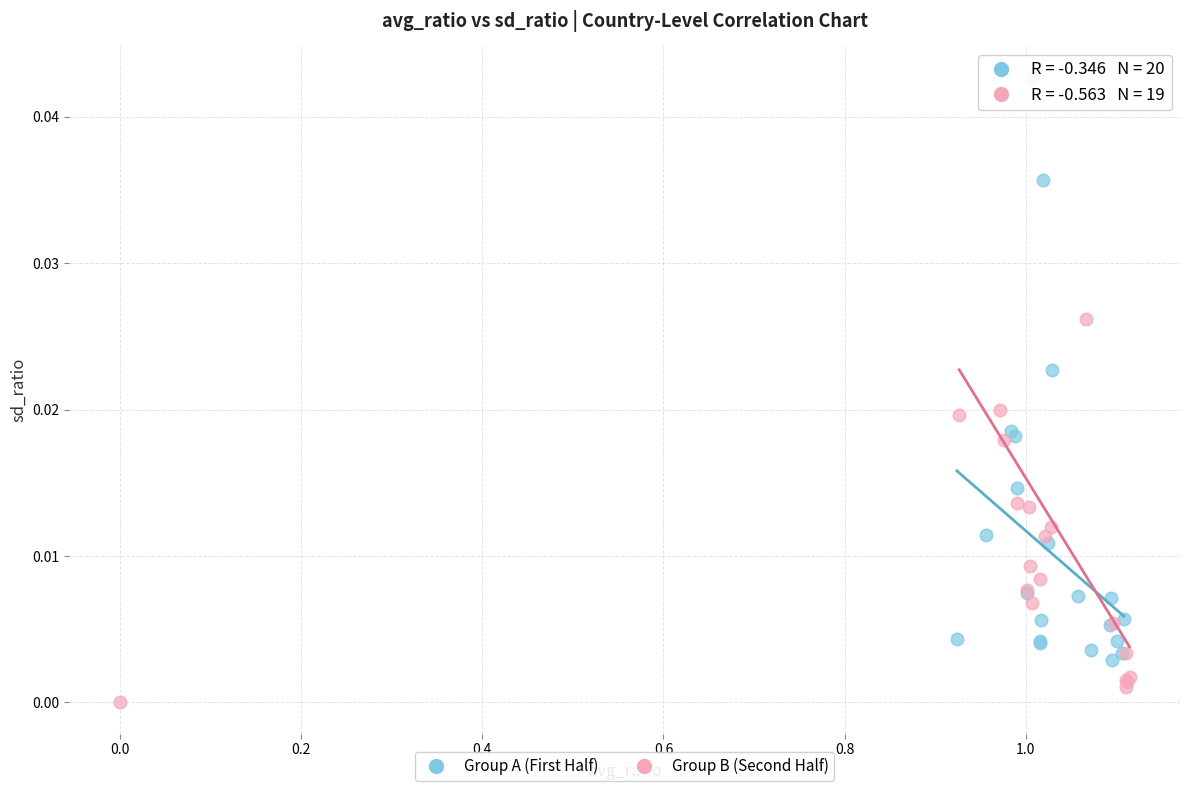

Which series reaches the minimum Y coordinate?

Group B (Second Half)